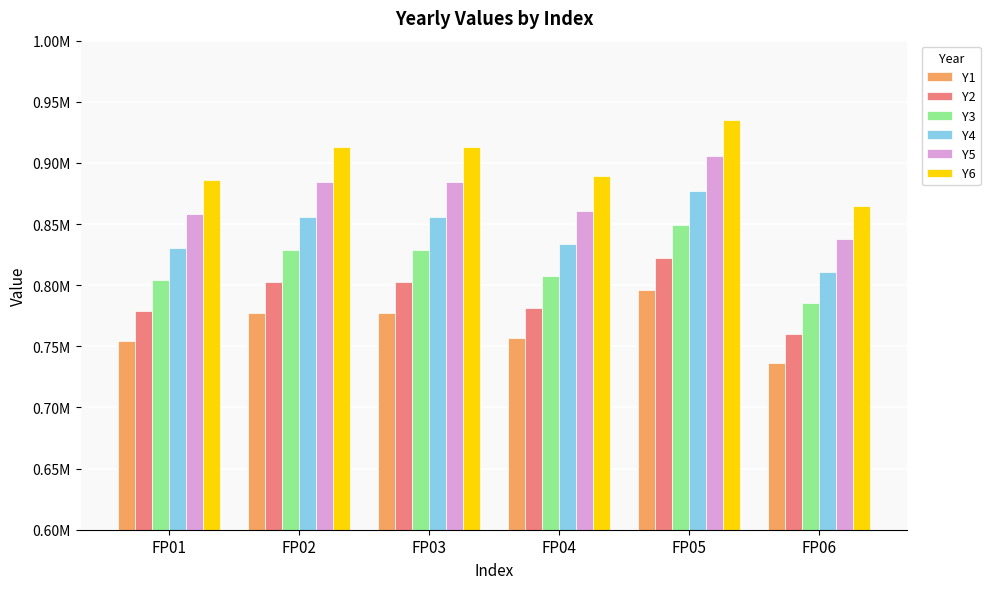

At which label is Y4 closest to 843832?

FP04